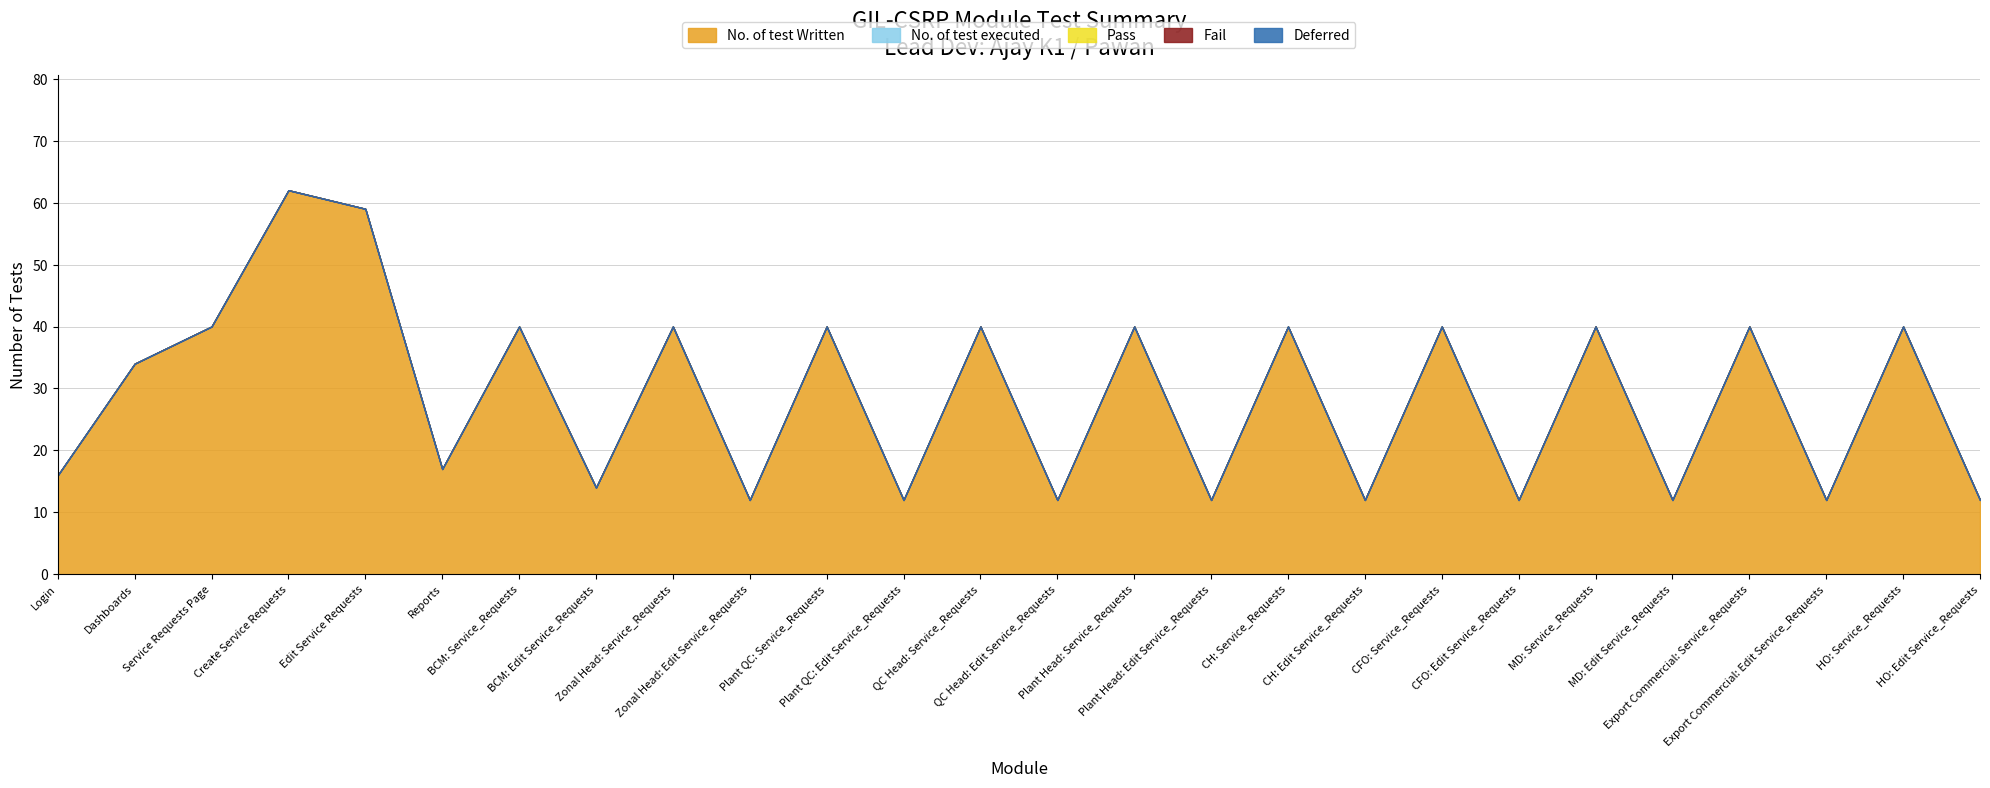

What is the total value across all series at Reports?

17